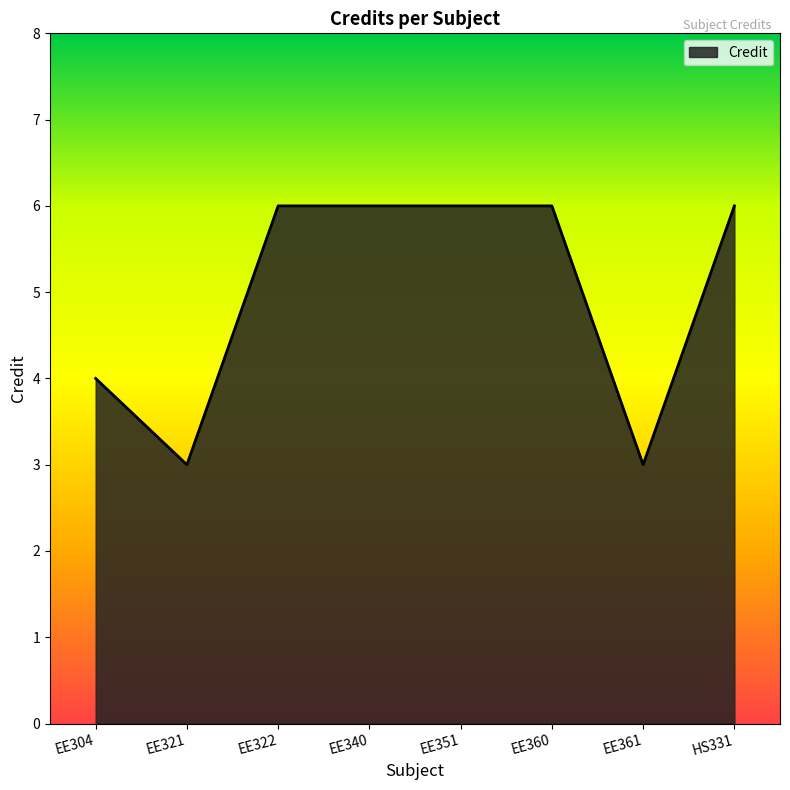

Reading left to right, transcribe all the data shown in this chart.

4	3	6	6	6	6	3	6